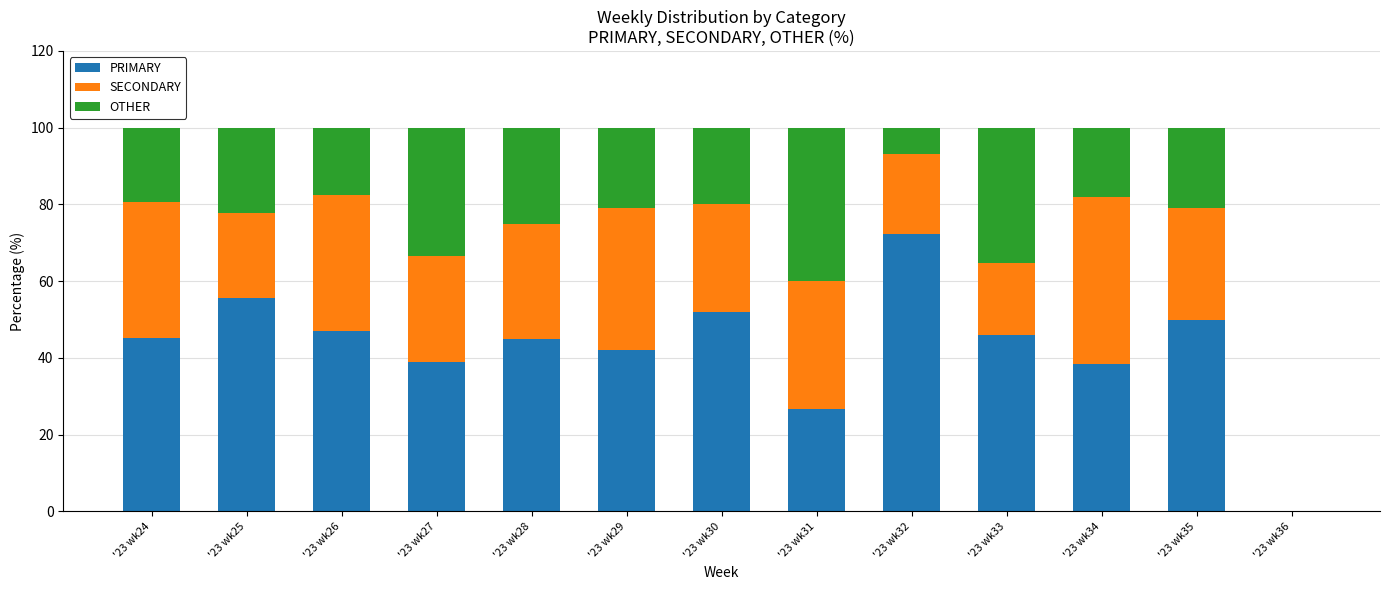

Are the bars grouped side by side (vs. stacked)?

No